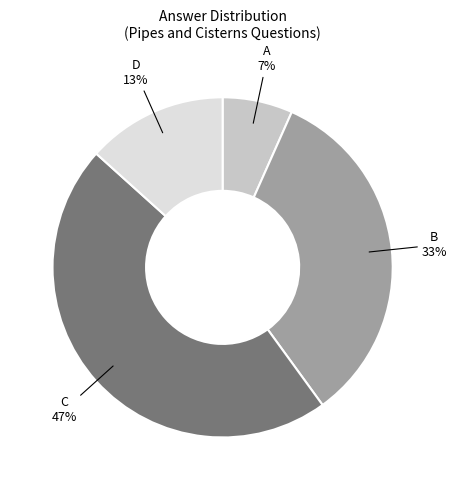

True or false: C accounts for 24% of the total.

False